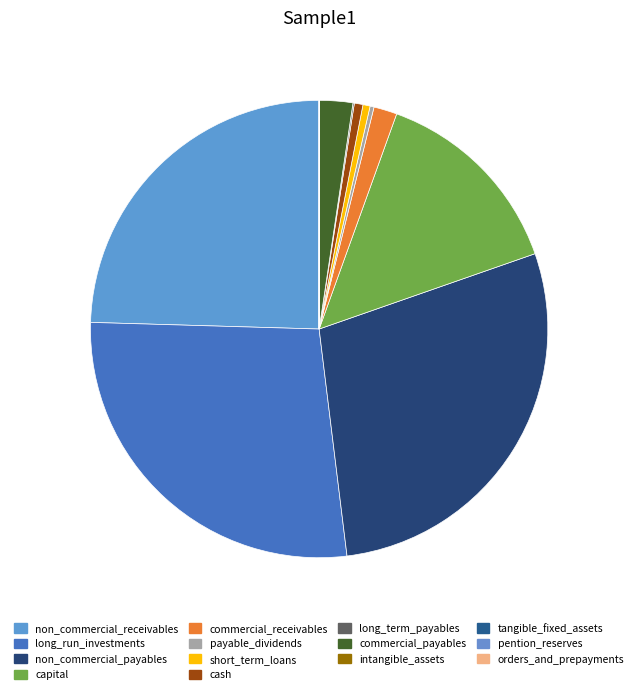

Which category has the smallest portion of the pie?

orders_and_prepayments